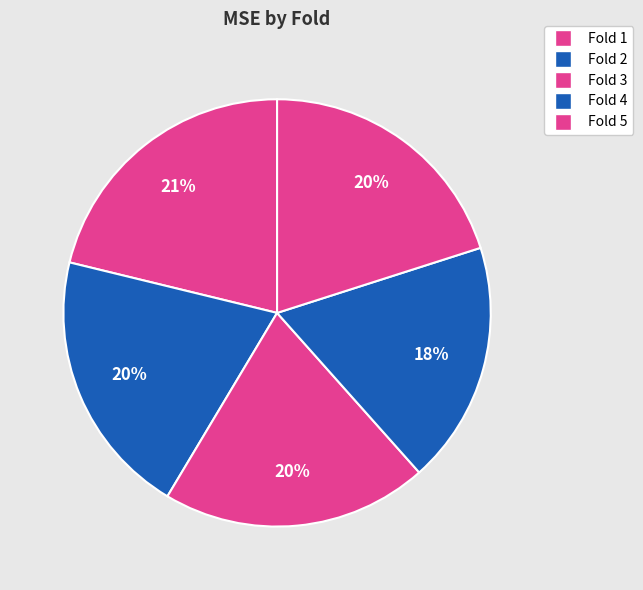

Is it true that Fold 1 is 21% of the pie?

True